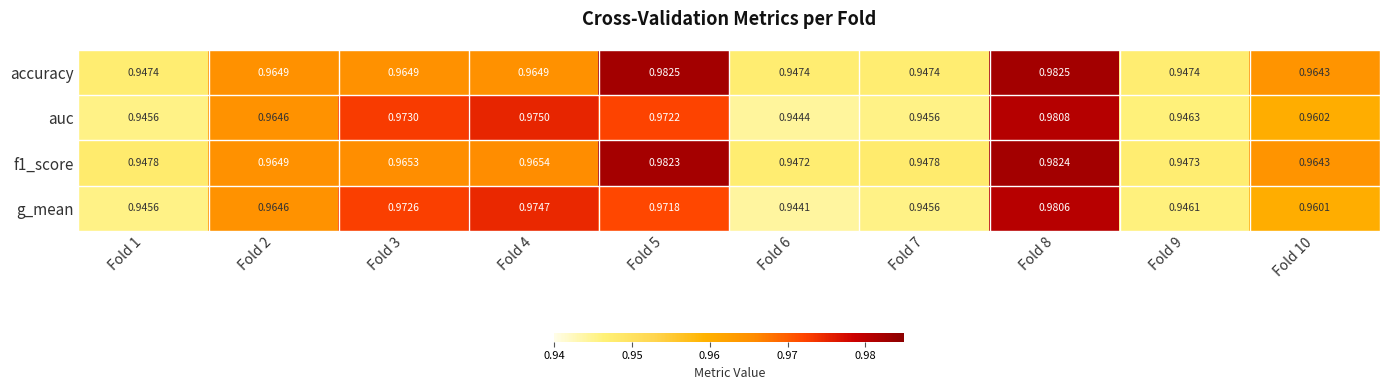

Is the value of auc at Fold 3 greater than the value of f1_score at Fold 6?

Yes